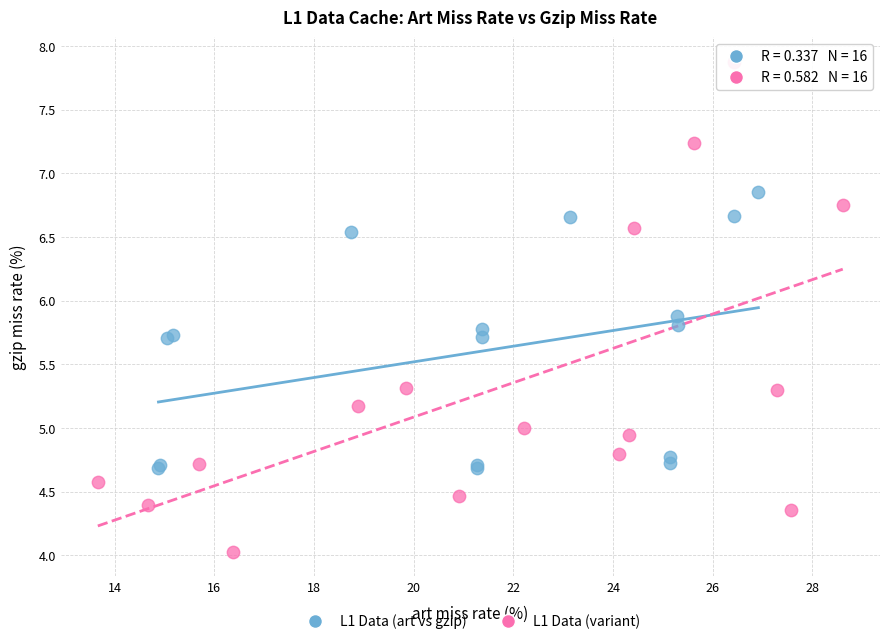

Which series contains the lowest Y value?

L1 Data (variant)